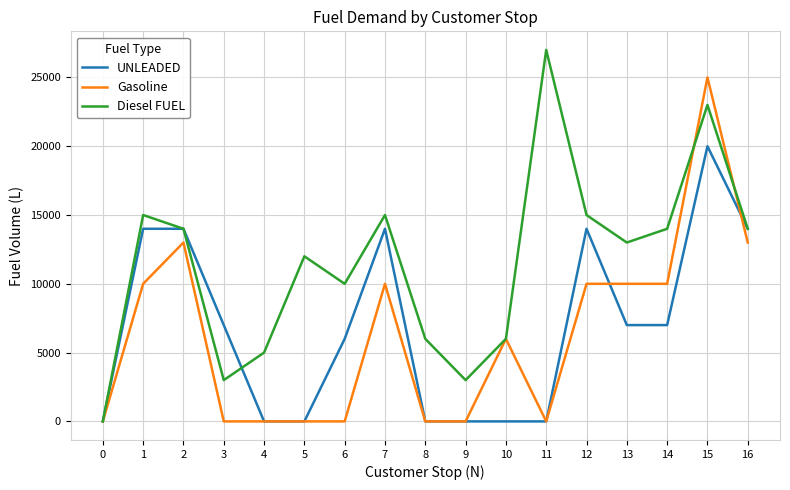

Is the value of Diesel FUEL at 9 greater than the value of Gasoline at 13?

No